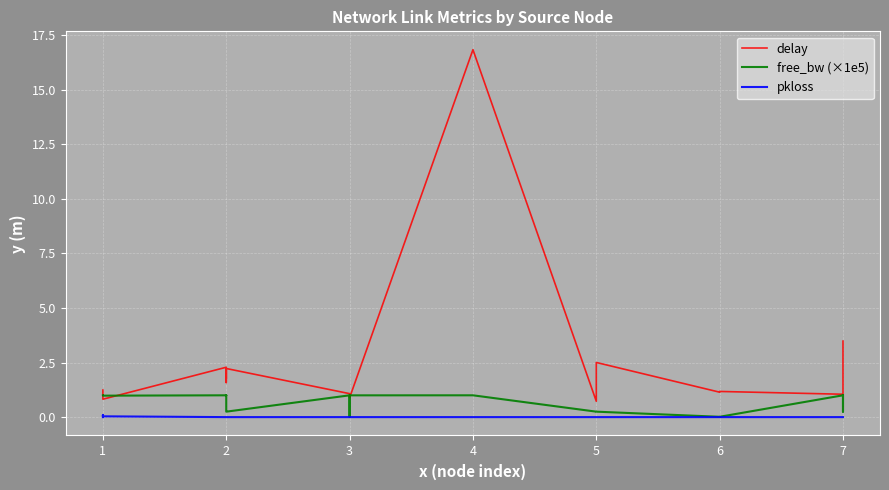

Where is the first local minimum for free_bw (×1e5)?

1